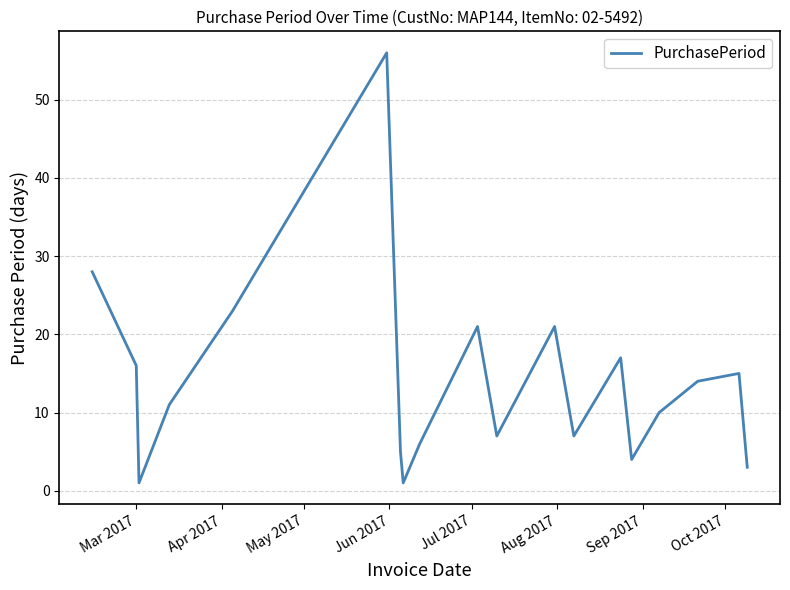

What is the difference between the second highest and minimum values?

27